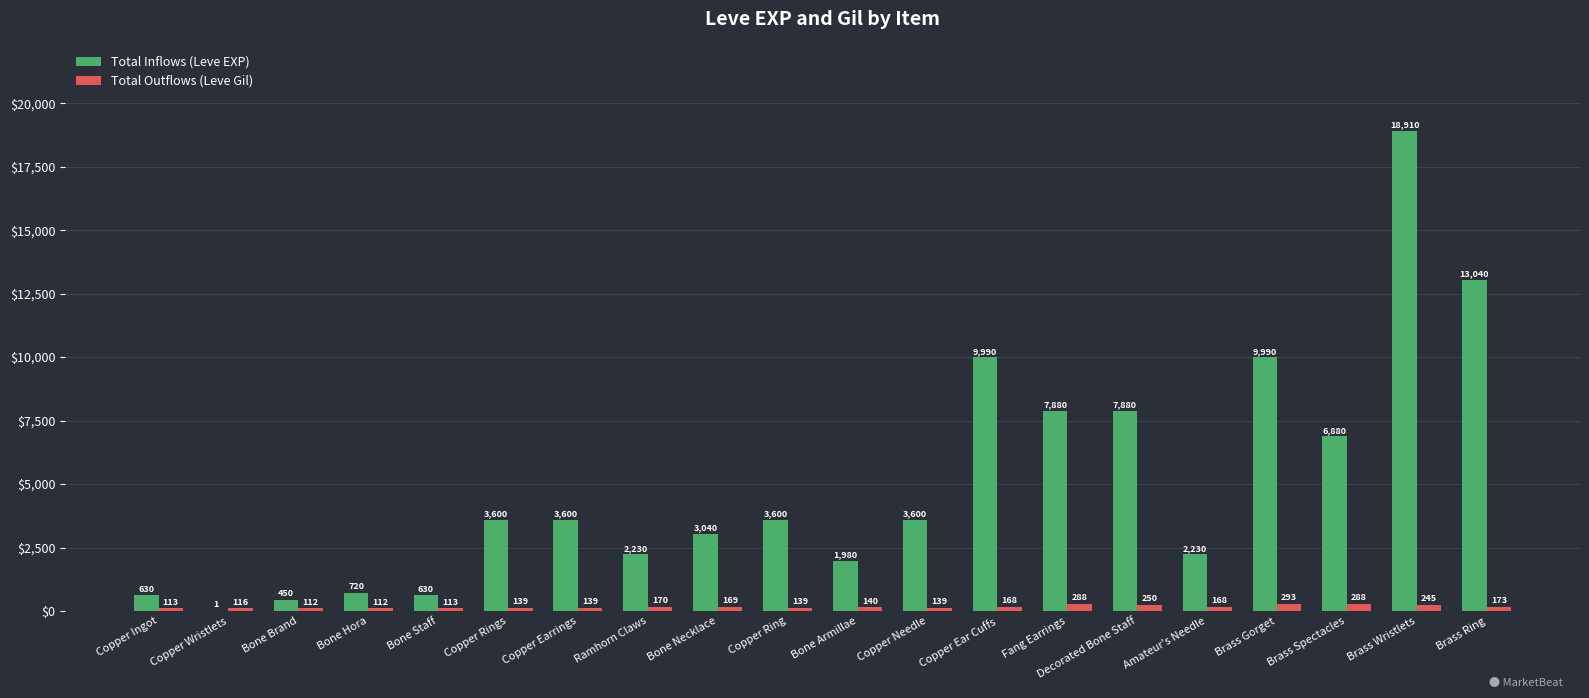

Reading left to right, extract all data points from this chart.

Total Inflows (Leve EXP): 630	1	450	720	630	3600	3600	2230	3040	3600	1980	3600	9990	7880	7880	2230	9990	6880	18910	13040
Total Outflows (Leve Gil): 113	116	112	112	113	139	139	170	169	139	140	139	168	288	250	168	293	288	245	173